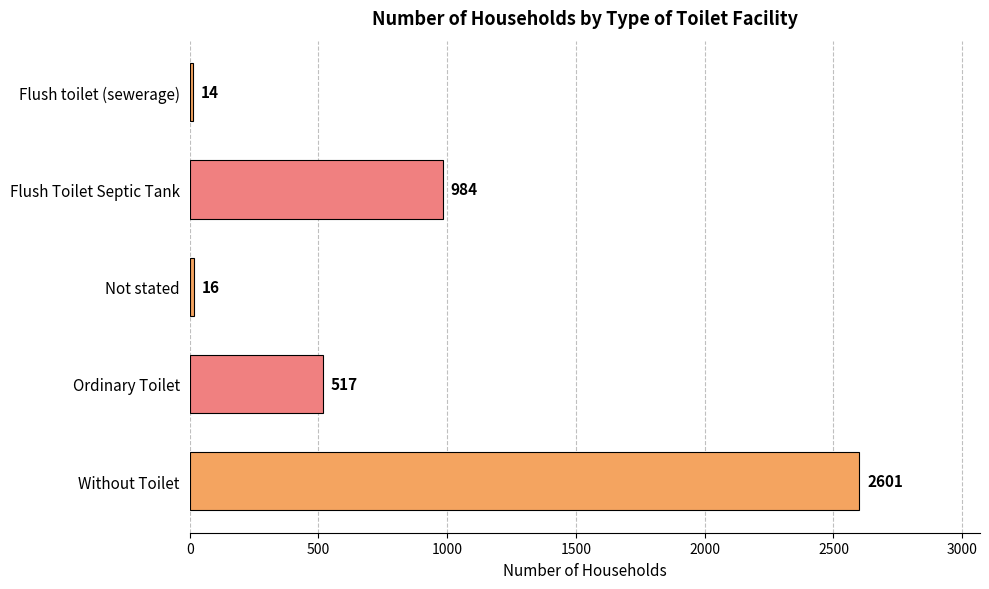

Where is the data nearest to the value 1307?

Flush Toilet Septic Tank